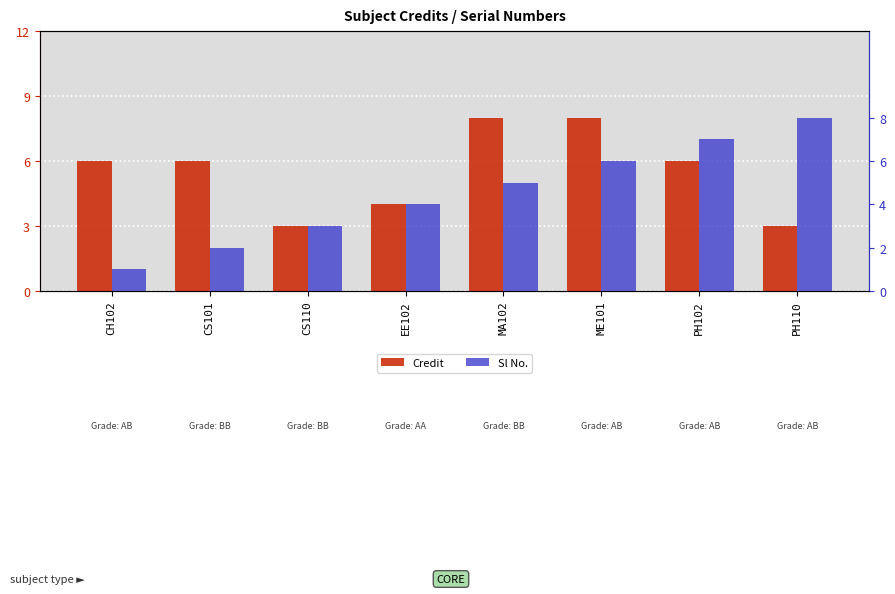

How many bars are there in total?

16